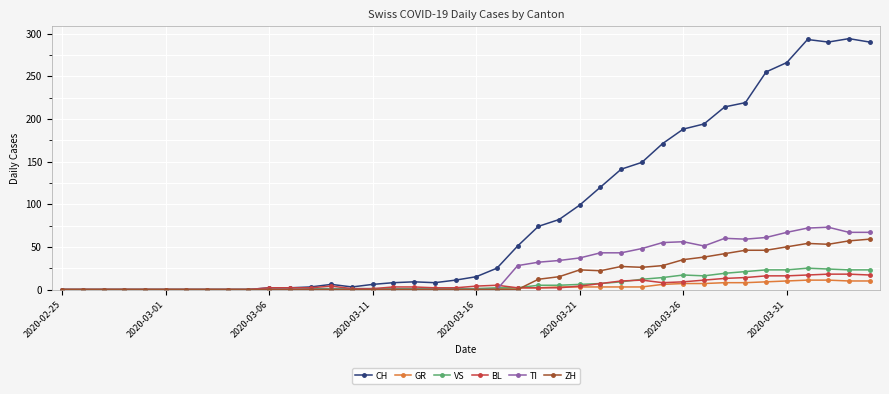

What is the greatest value displayed?

294